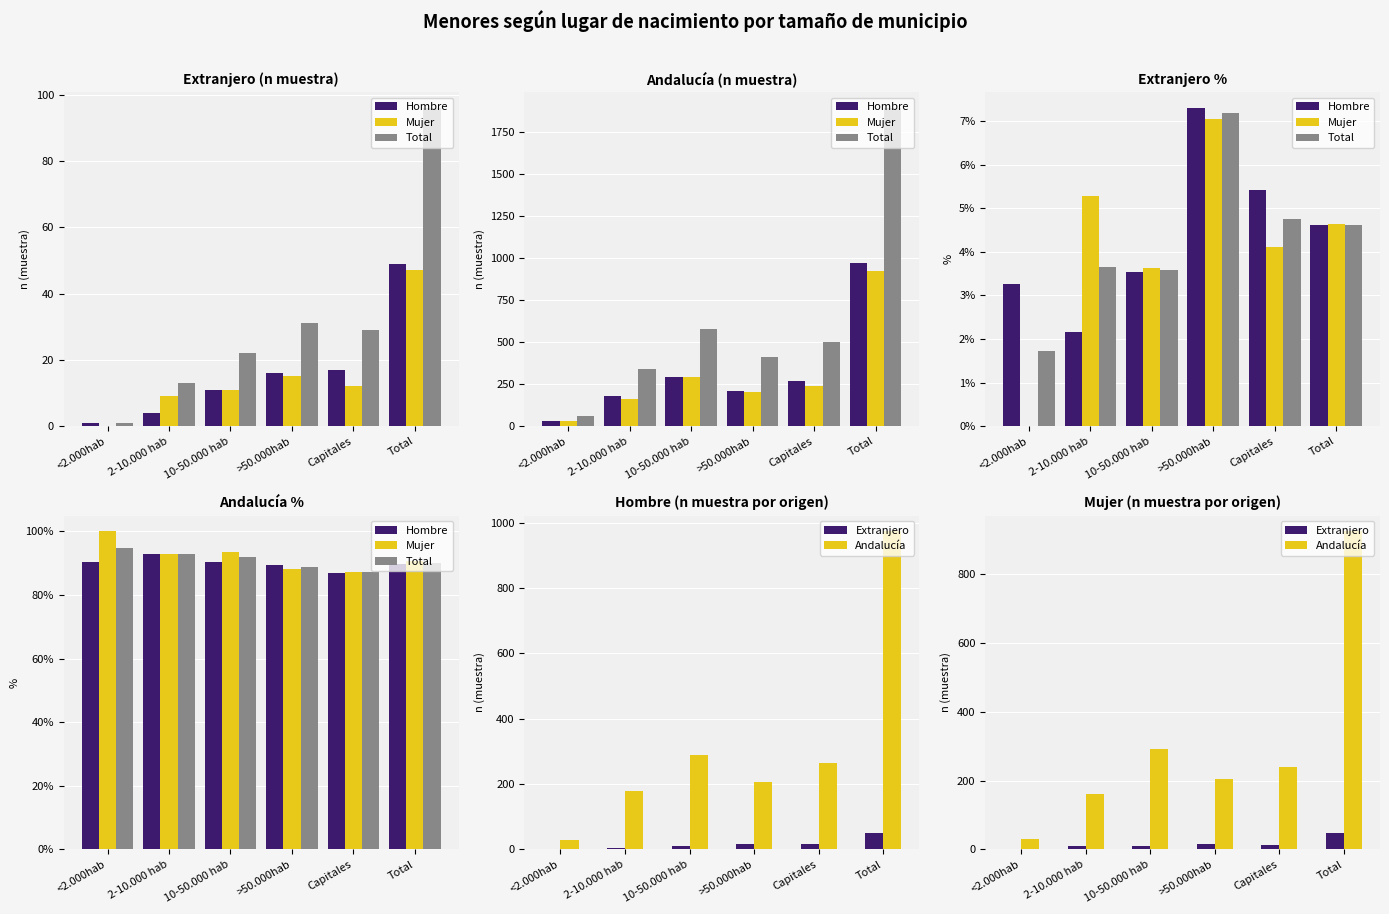

Which series has the widest spread of values?

Andalucía